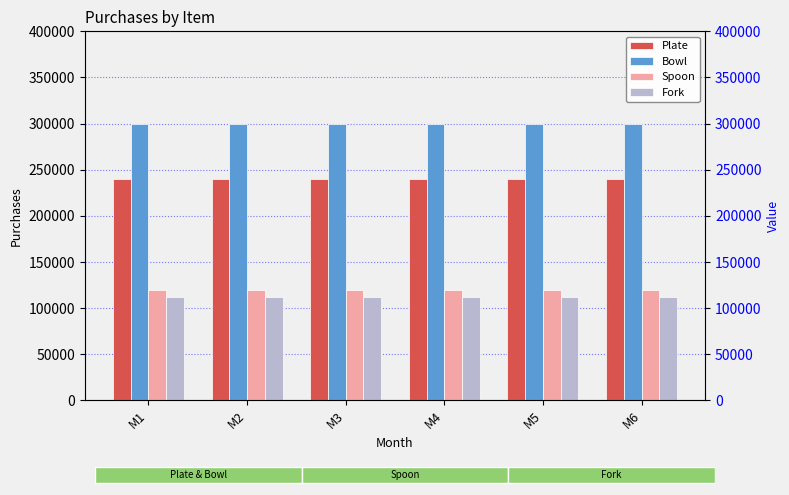

How many bars are there in each group?

4